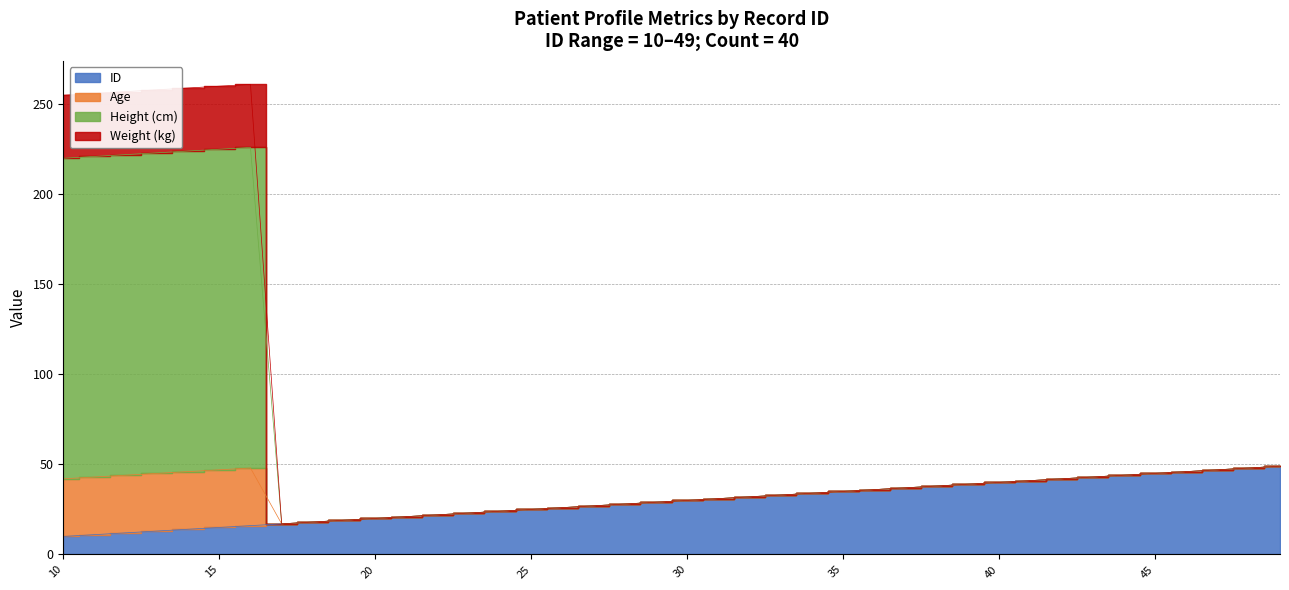

Which series has the widest spread of values?

Age